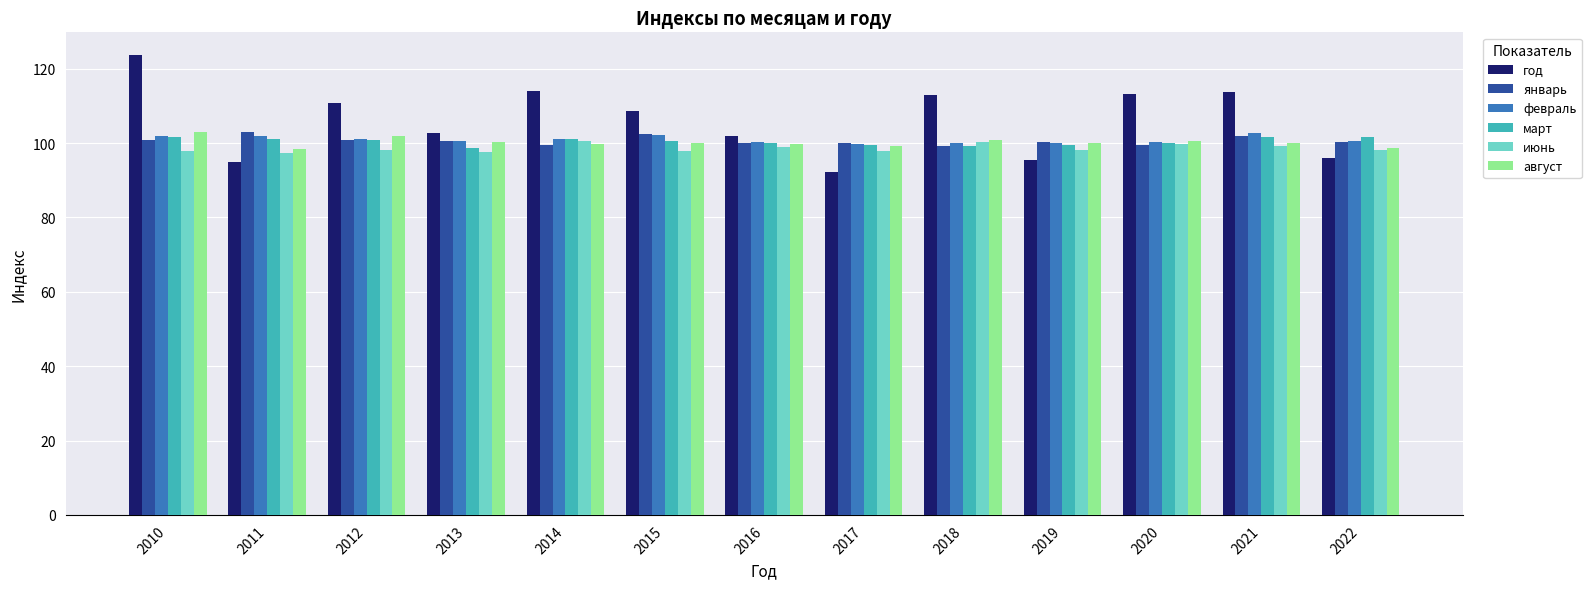

What is the sum of the июнь values at 2017 and 2016?

196.9